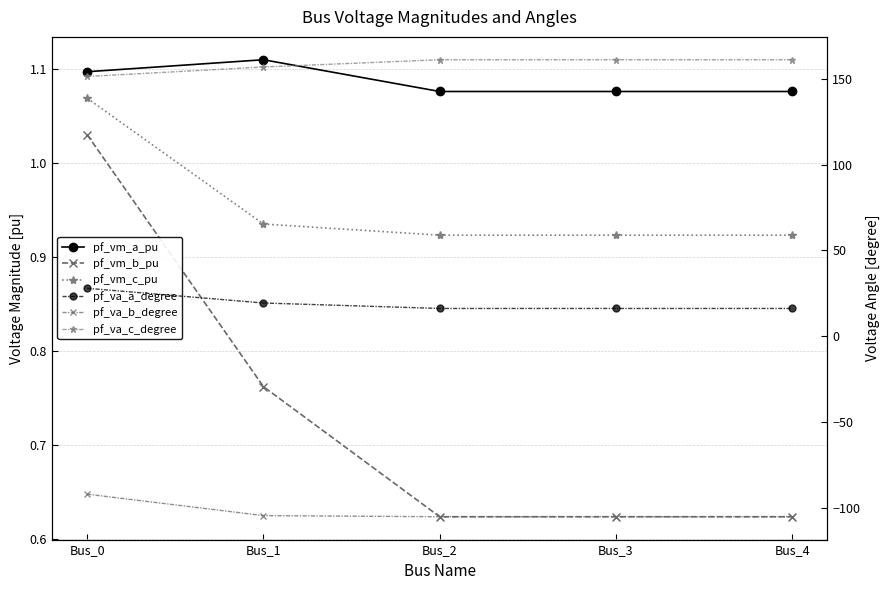

Rank the series by their maximum value, from highest to lowest.

pf_va_c_degree, pf_va_a_degree, pf_vm_a_pu, pf_vm_c_pu, pf_vm_b_pu, pf_va_b_degree